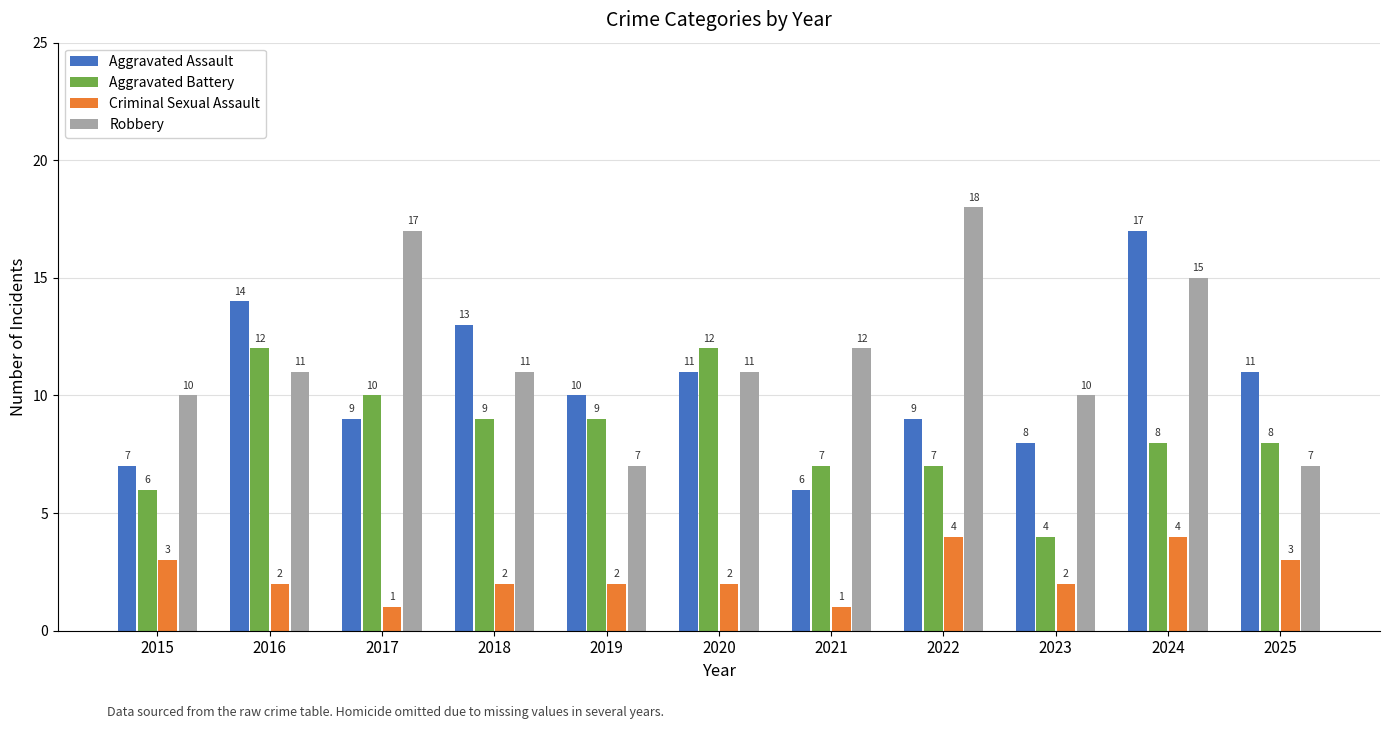

What is the difference between the Aggravated Assault values at 2015 and 2017?

2